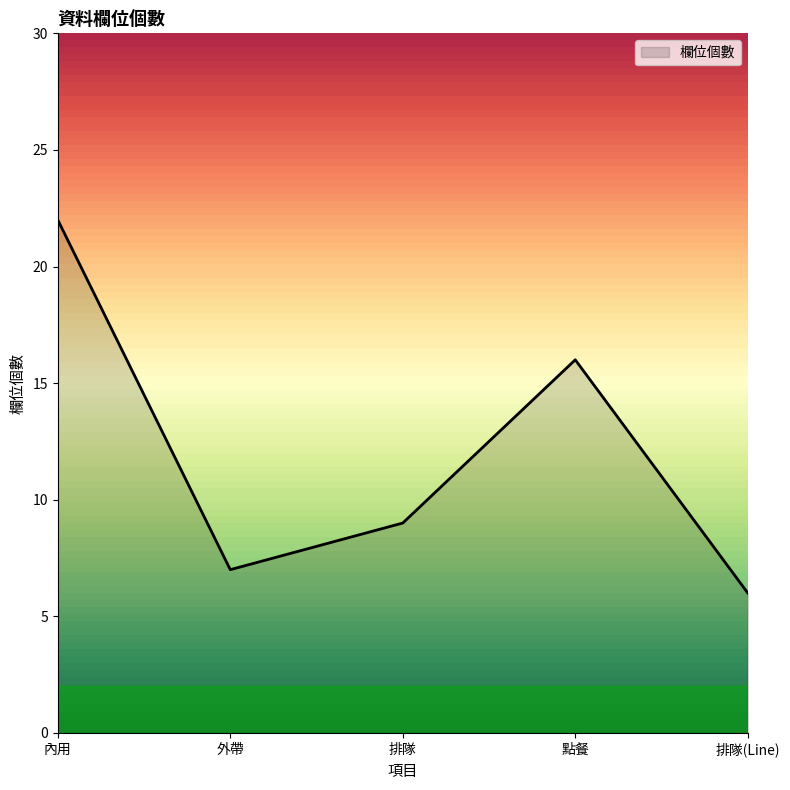

How many series are shown in this chart?

1